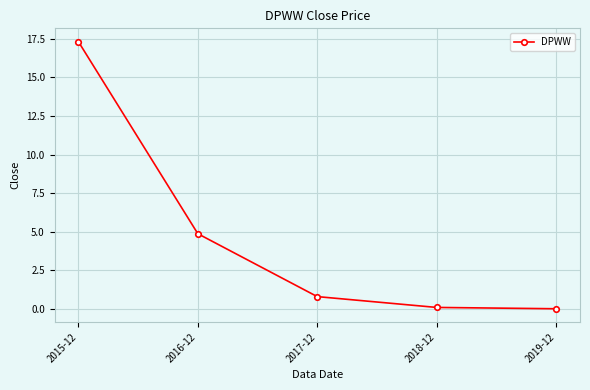

What is the approximate value at 2018-12?

0.1